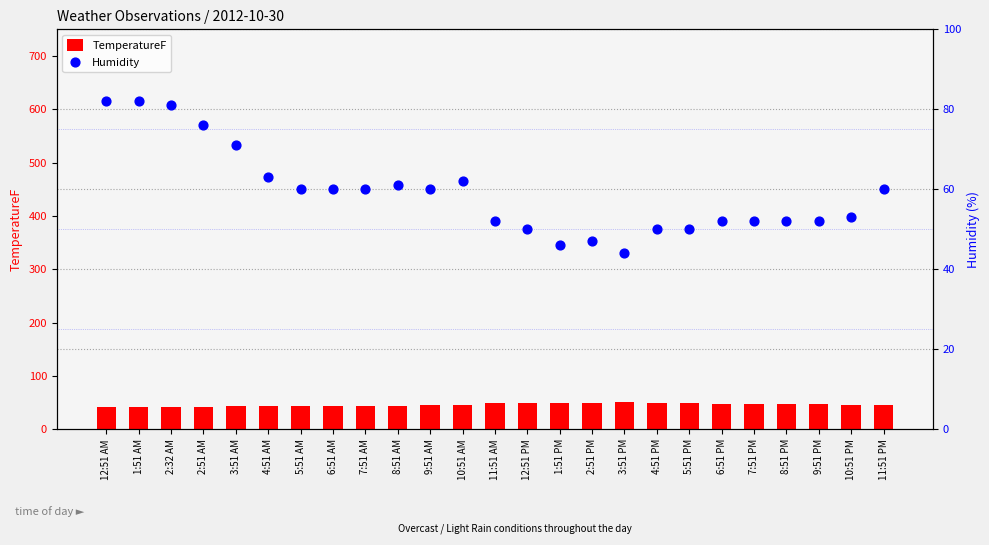

Which series has the widest spread of Y values?

Humidity